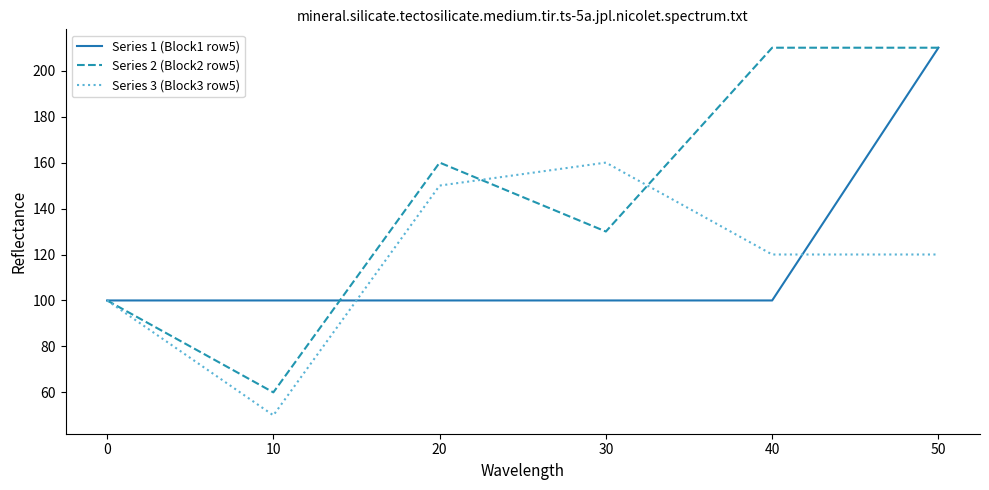

Which series has the largest total across all categories?

Series 2 (Block2 row5)